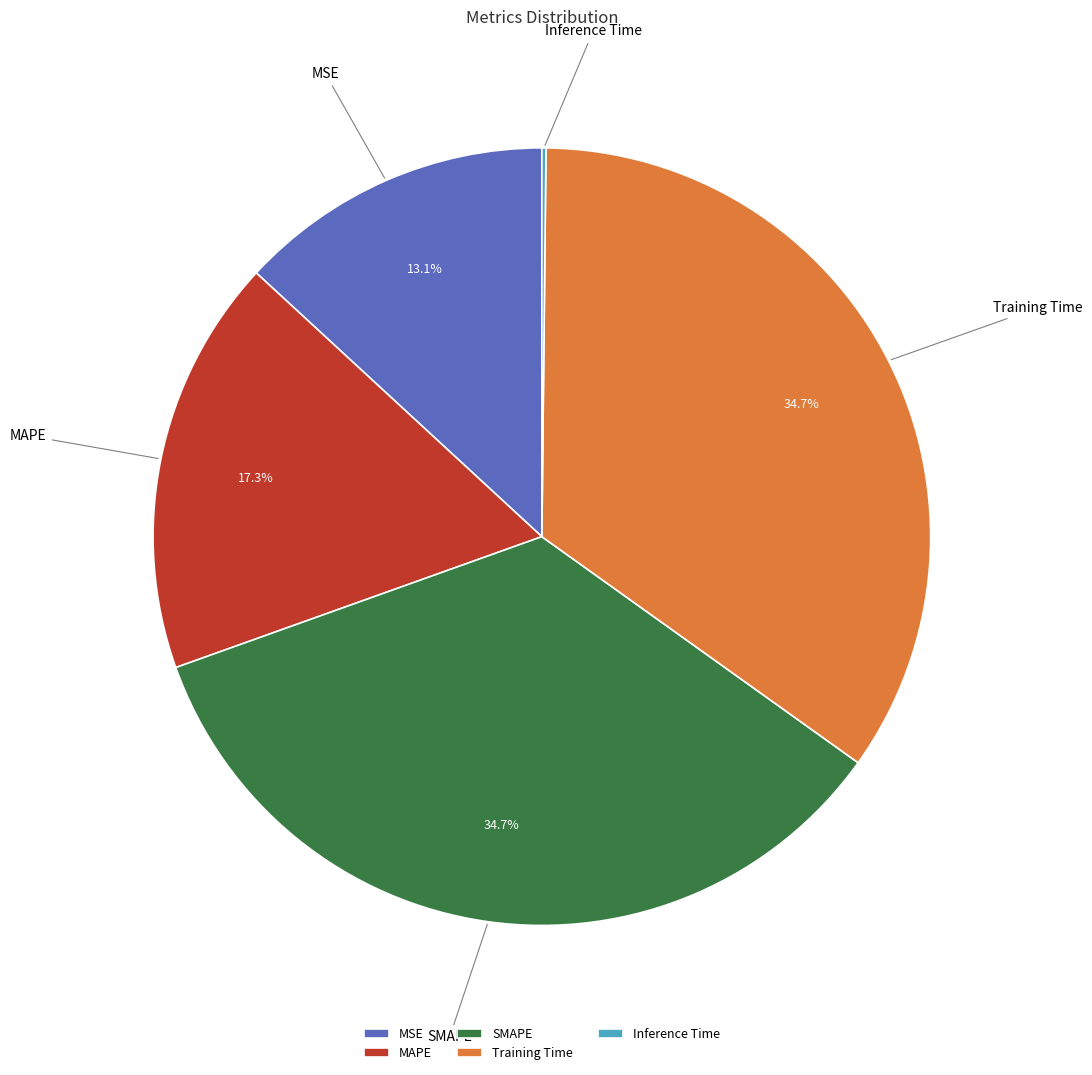

Between MSE and SMAPE, which is larger?

SMAPE